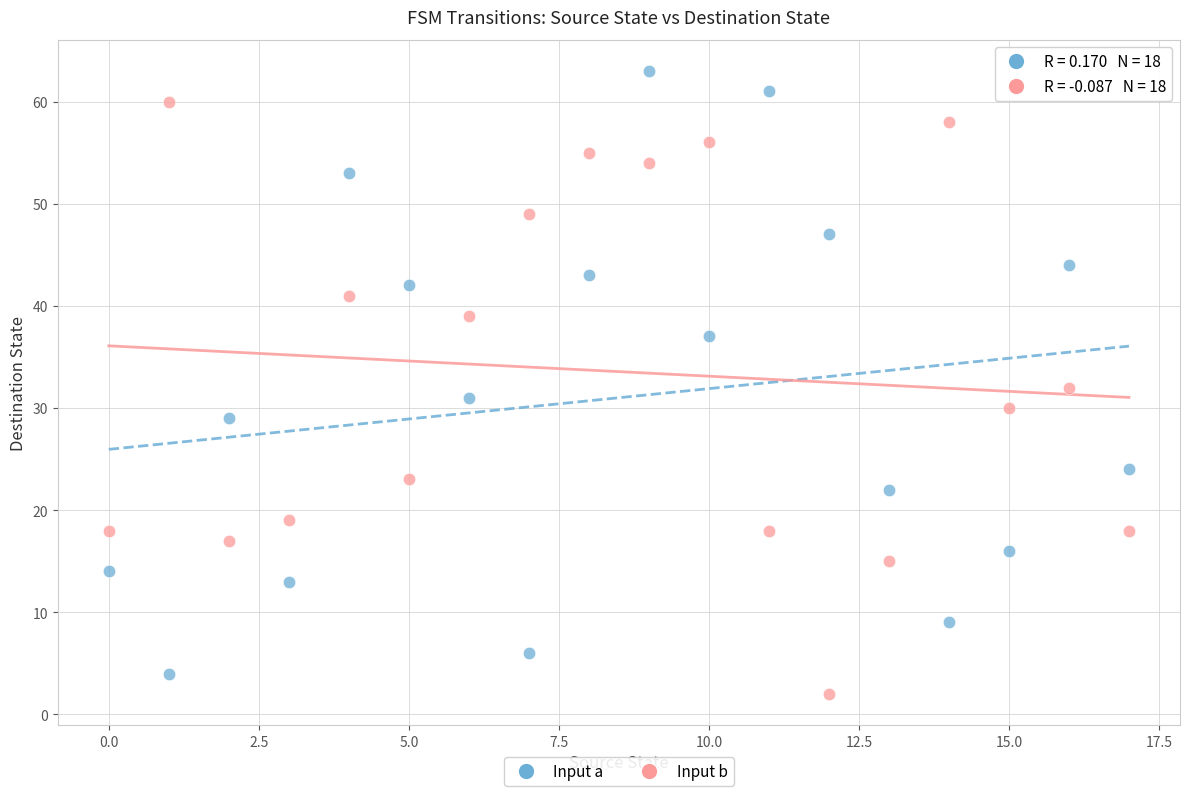

What are all the series names shown in the legend?

Input a, Input b